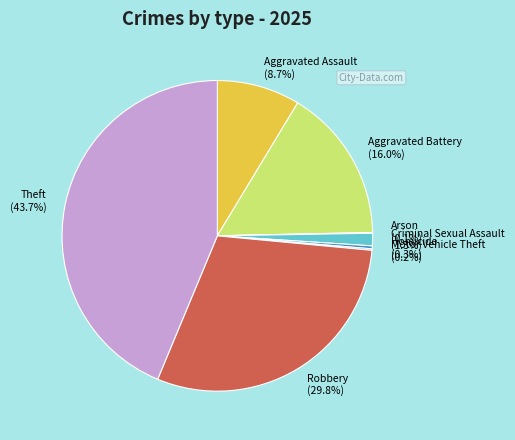

Is the sum of Robbery and Criminal Sexual Assault greater than half?

No